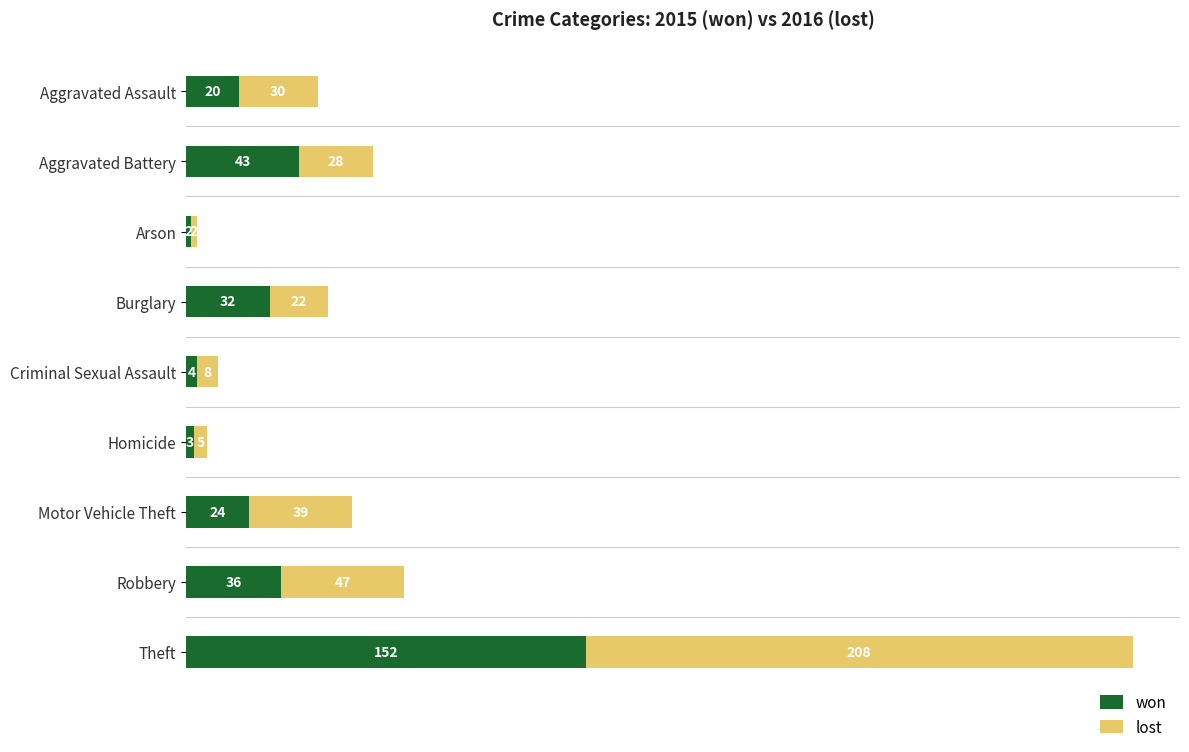

What is the difference between the maximum and minimum values in the won series?

150